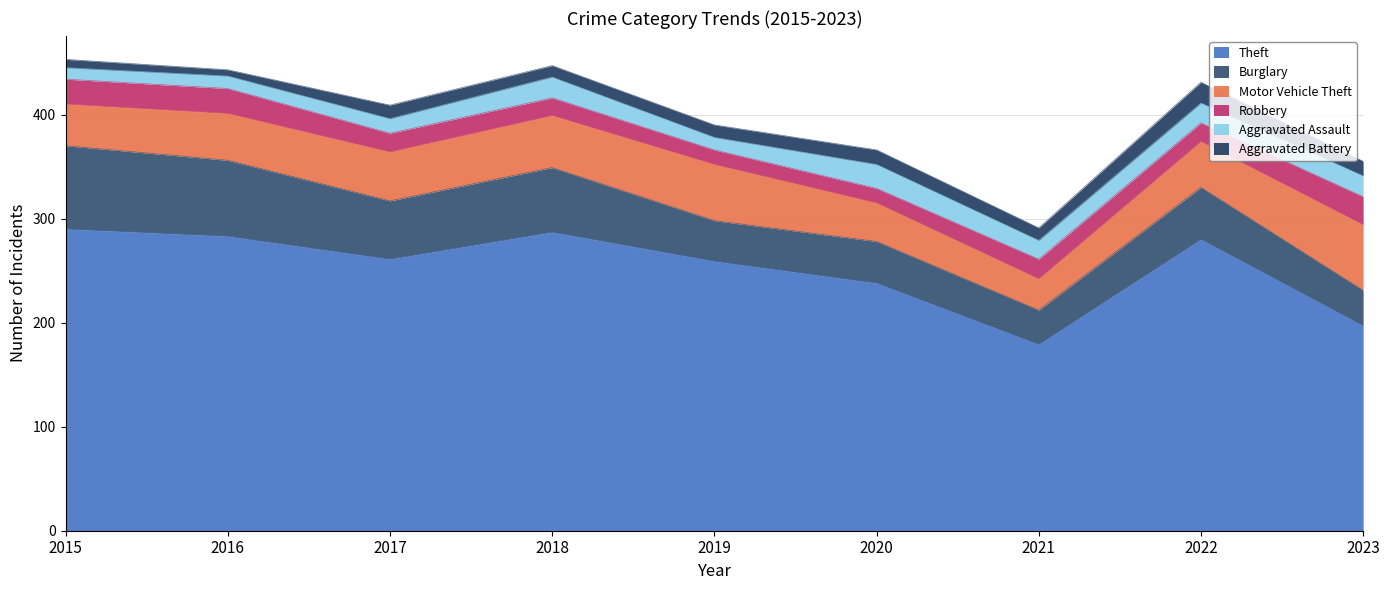

Reading right to left, what are all the values shown in this chart?

Theft: 2023=197	2022=280	2021=179	2020=238	2019=259	2018=287	2017=261	2016=283	2015=290
Burglary: 2023=34	2022=50	2021=33	2020=40	2019=39	2018=62	2017=56	2016=73	2015=80
Motor Vehicle Theft: 2023=63	2022=44	2021=30	2020=37	2019=54	2018=50	2017=47	2016=45	2015=40
Robbery: 2023=27	2022=18	2021=19	2020=14	2019=14	2018=17	2017=18	2016=24	2015=24
Aggravated Assault: 2023=20	2022=19	2021=18	2020=23	2019=12	2018=20	2017=14	2016=12	2015=11
Aggravated Battery: 2023=14	2022=20	2021=12	2020=14	2019=12	2018=11	2017=13	2016=6	2015=8